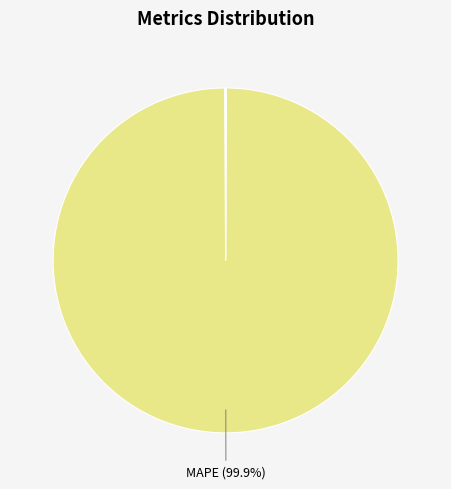

Is there a majority slice in this chart?

Yes